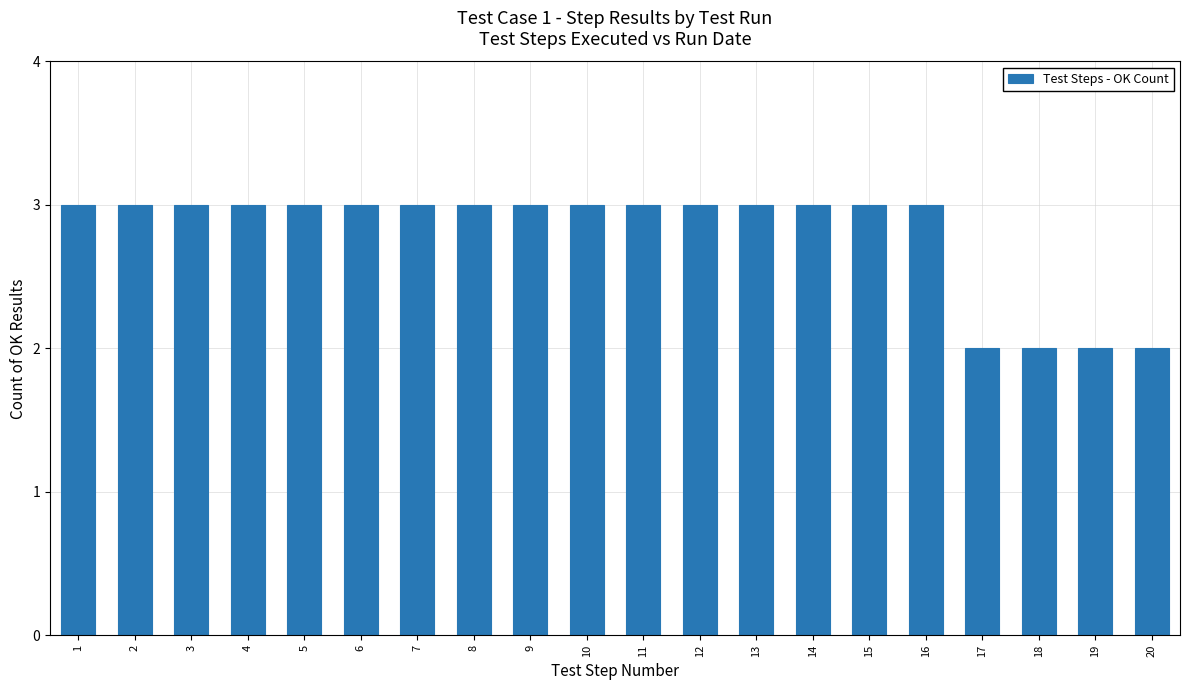

Reading left to right, list all the values displayed in this chart.

1=3	2=3	3=3	4=3	5=3	6=3	7=3	8=3	9=3	10=3	11=3	12=3	13=3	14=3	15=3	16=3	17=2	18=2	19=2	20=2